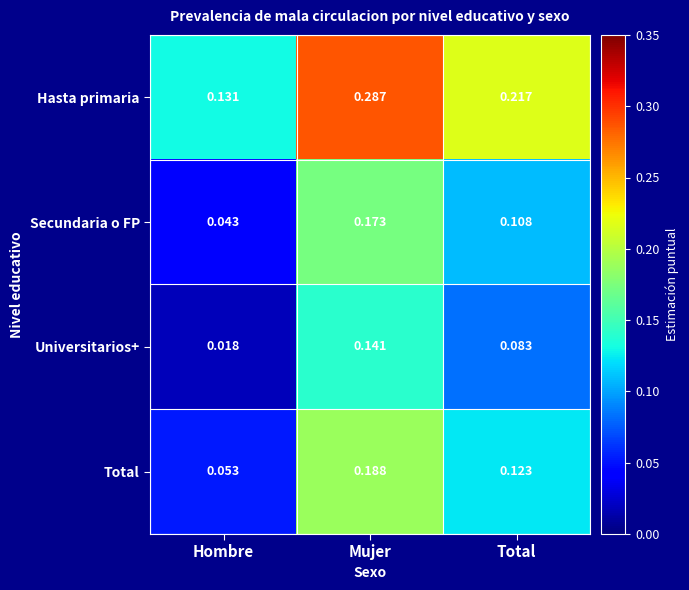

At which label does Secundaria o FP reach its minimum?

Hombre